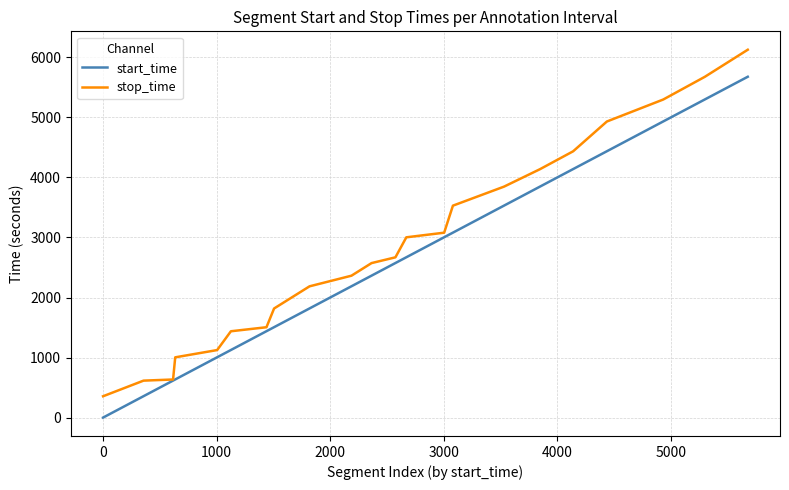

What is the greatest value displayed?

6125